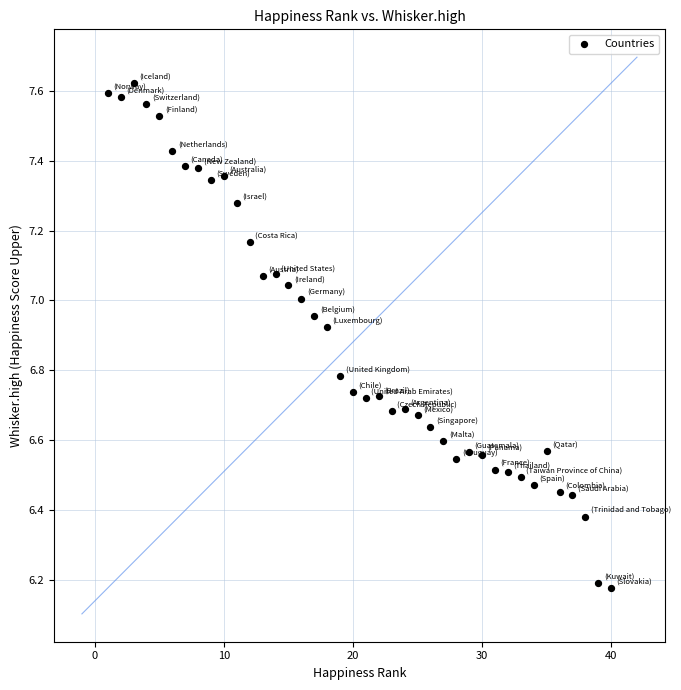

What is the range of X values (max minus min)?

39.0